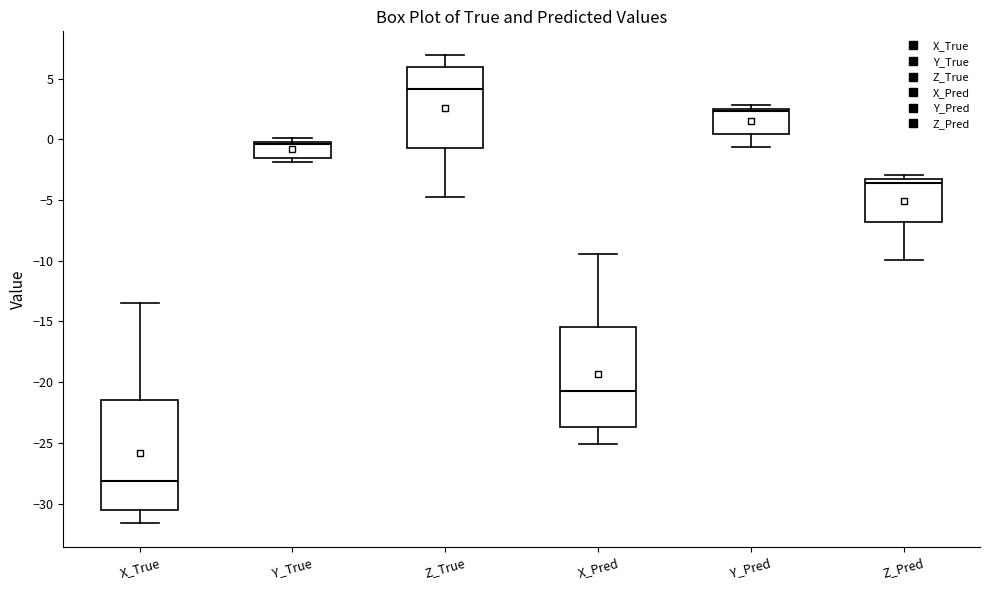

Where does the lower whisker of the box for X_Pred end on the y-axis? The values are not printed on the chart, so give them approximately, as read against the axis.

-25.0